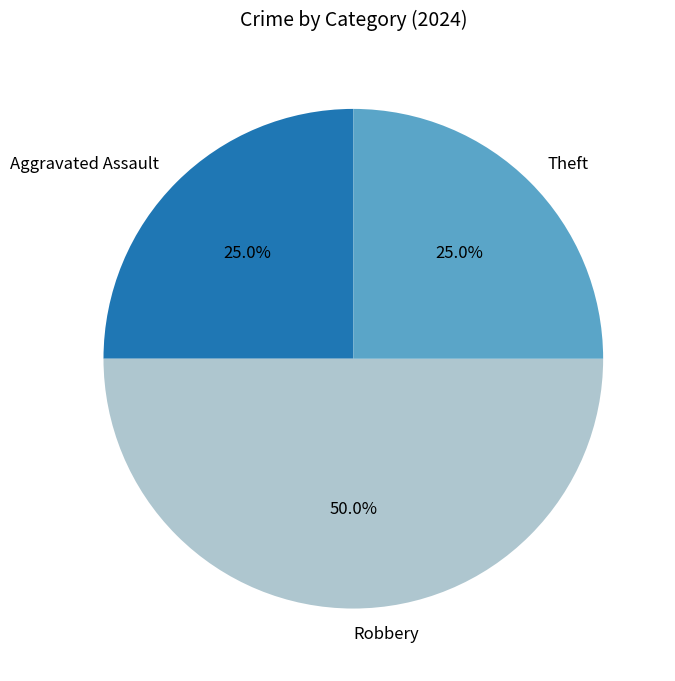

To the nearest percent, what is the difference between the Robbery and Theft slice percentages?

25%